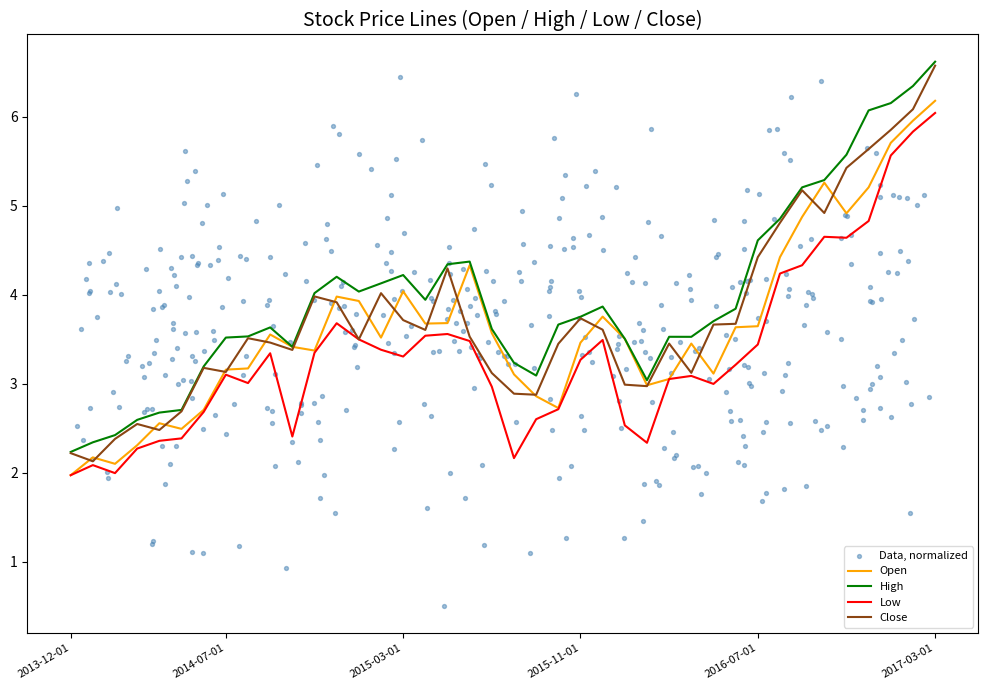

At which label does High reach its peak?

2017-03-01